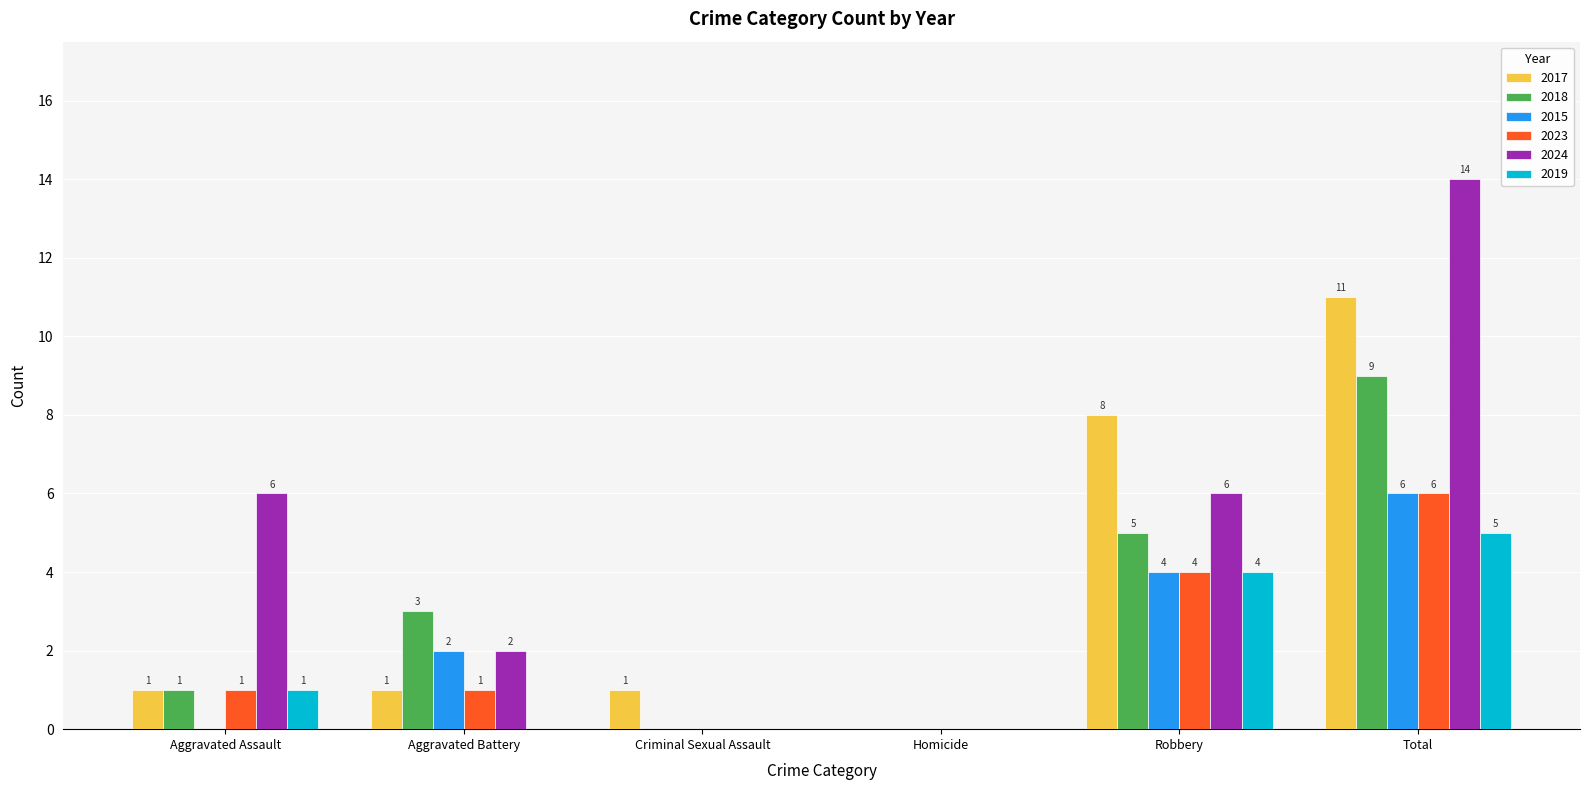

Are the bars grouped side by side (vs. stacked)?

Yes